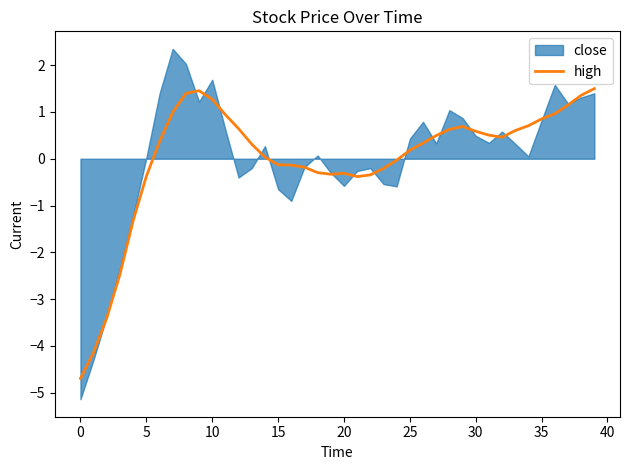

True or false: high has a value of 0.6 at 30.

True